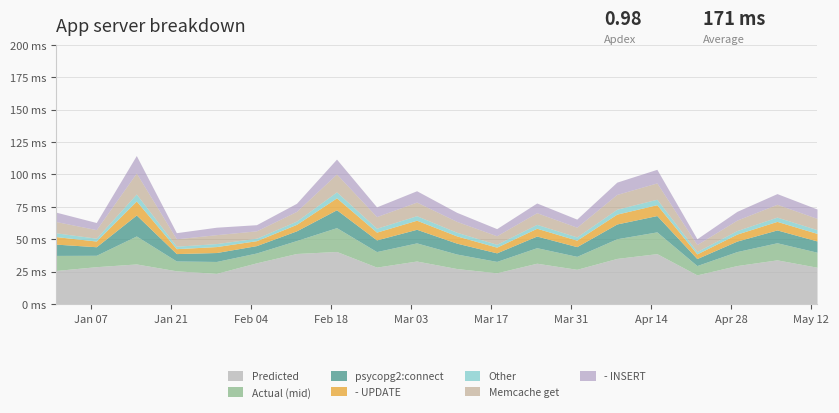

What is the label of the 19th point from the left?

2020-05-06